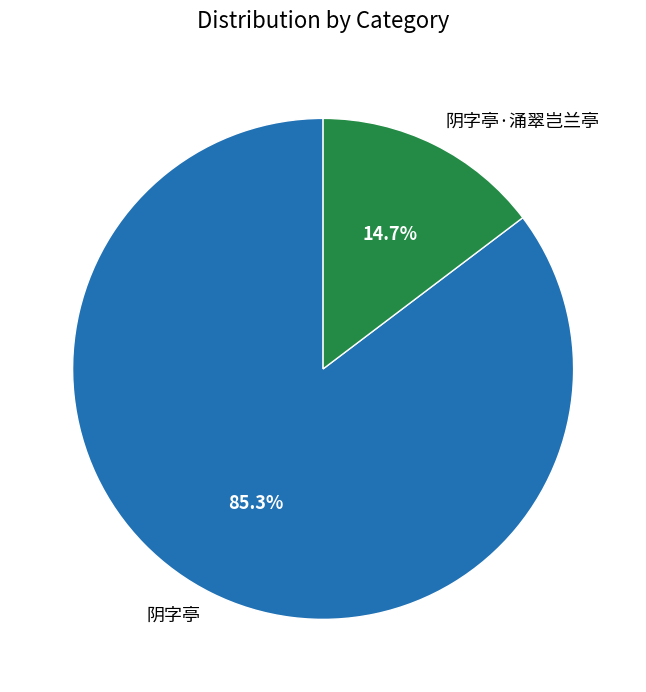

Count the number of slices in the pie.

2